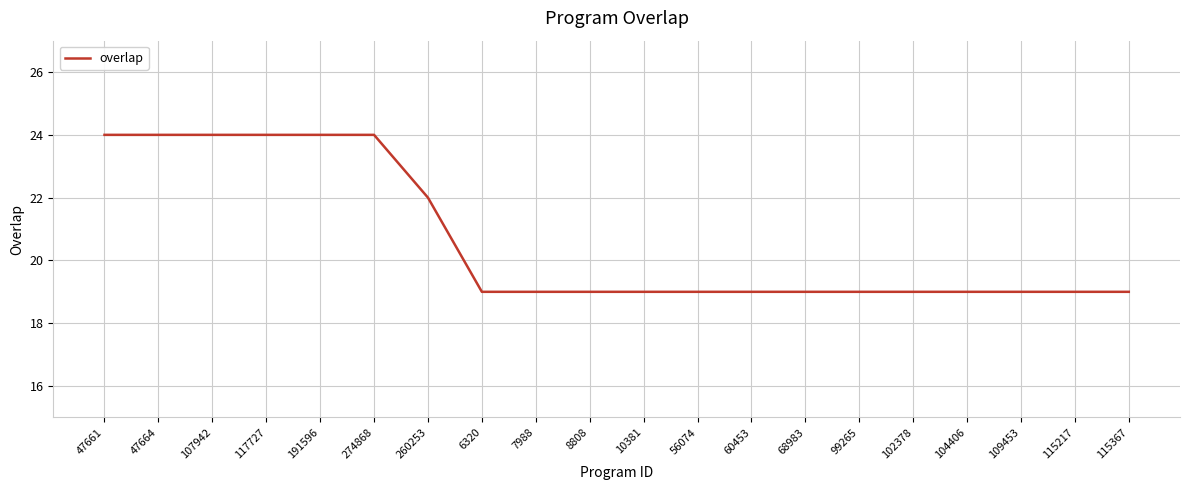

What is the minimum value shown in the chart?

19